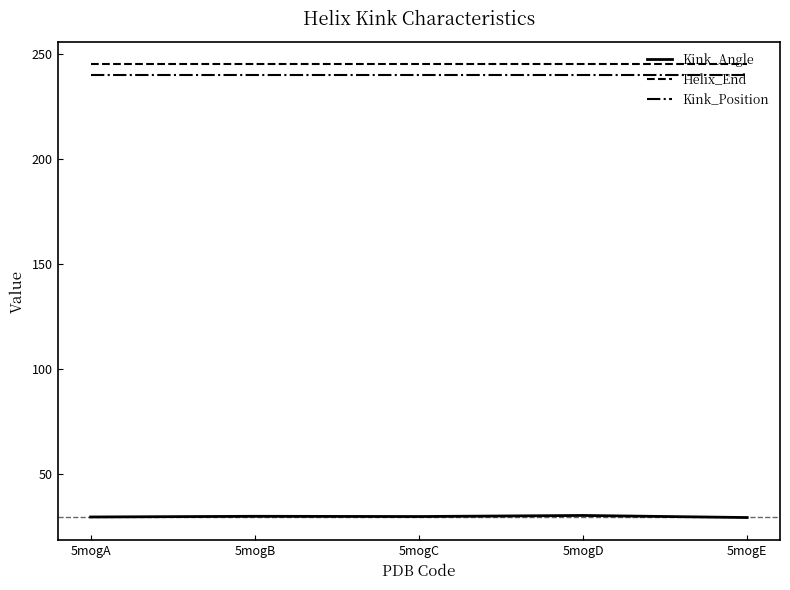

List the series in order of their peak value, lowest first.

Kink_Angle, Kink_Position, Helix_End